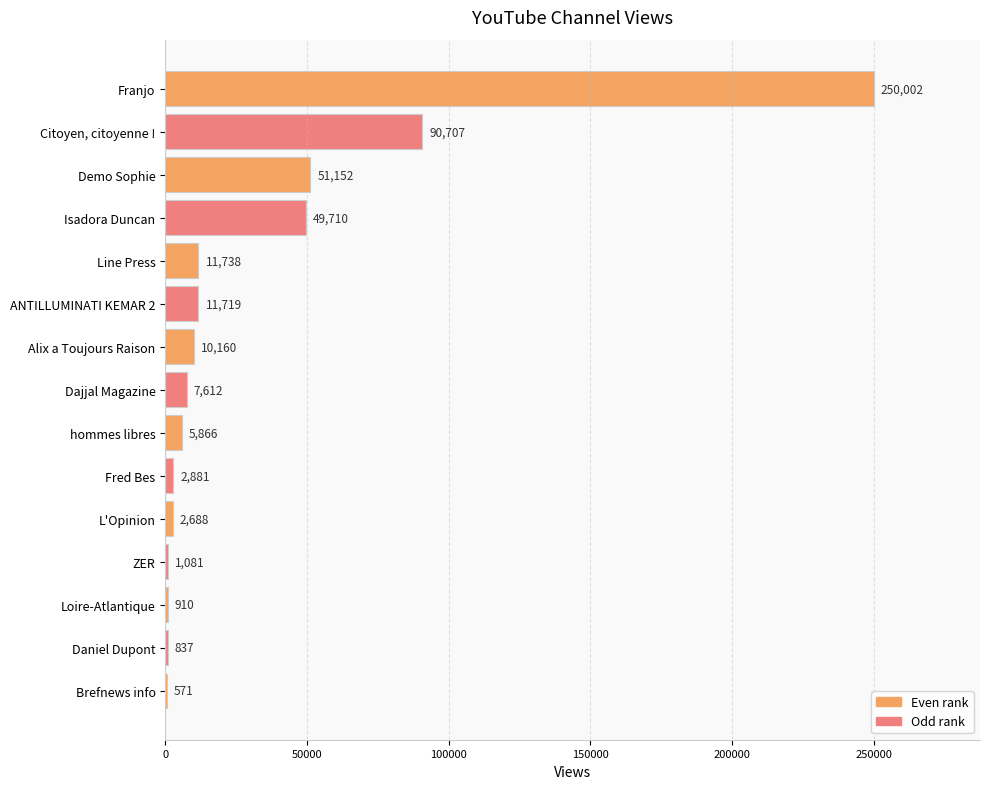

At which label is the value closest to 125286?

Citoyen, citoyenne !